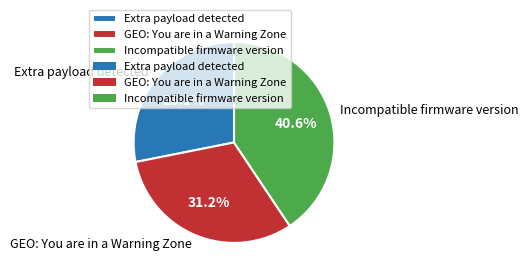

Which category has the smallest portion of the pie?

Extra payload detected